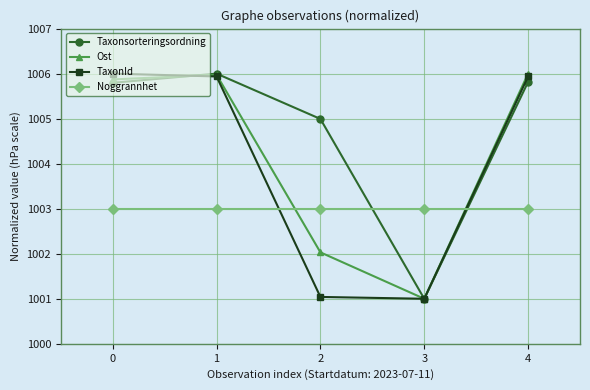

Does the chart display data point markers on the line(s)?

Yes